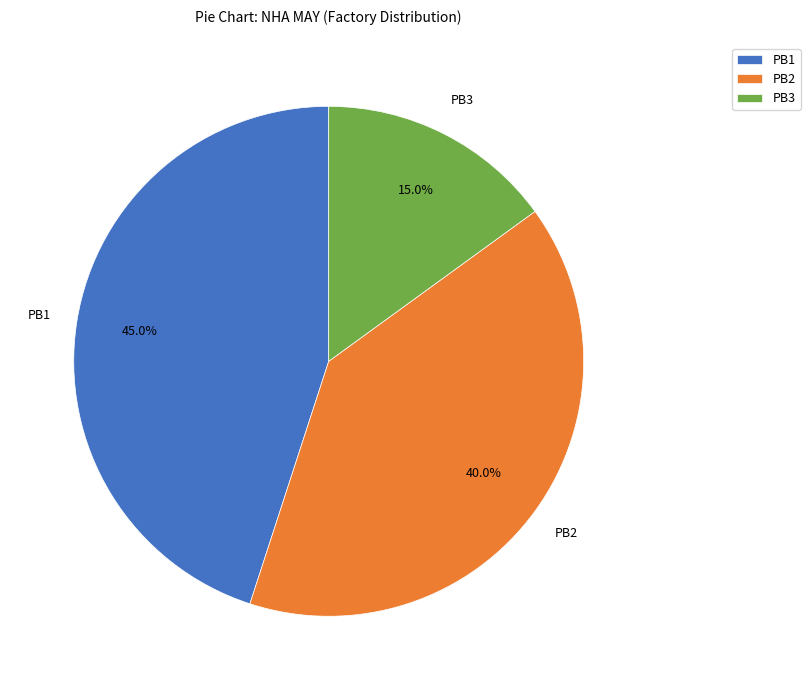

Approximately how many times larger is the value at PB3 compared to PB1?

0.3